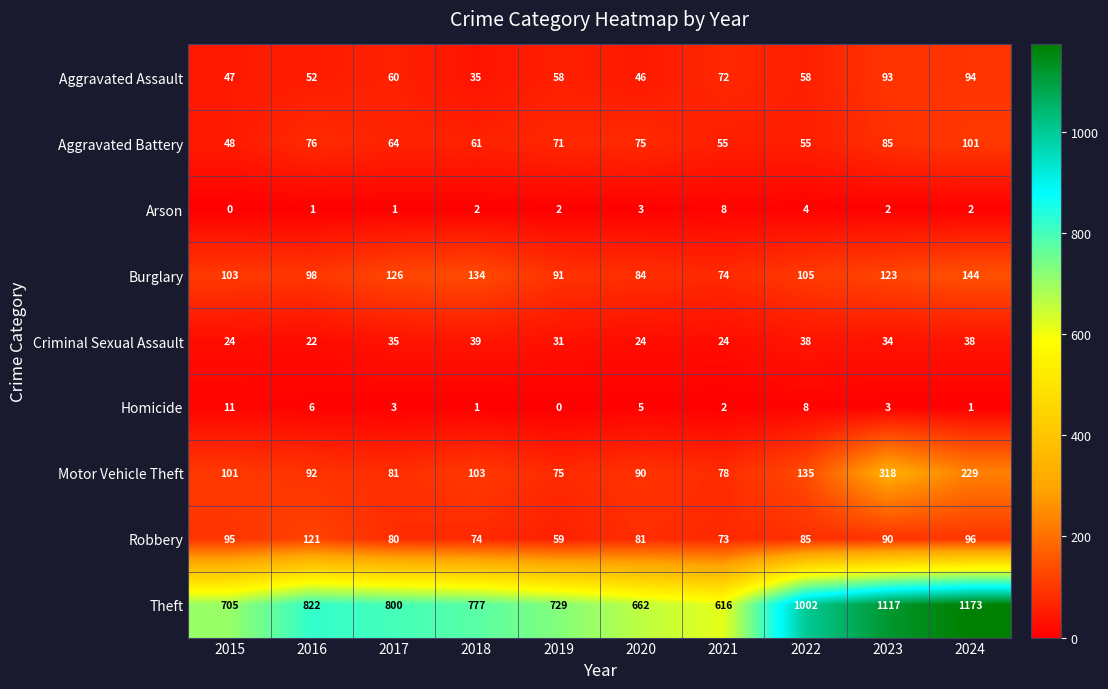

At which category is the sum across all series the highest?

2024